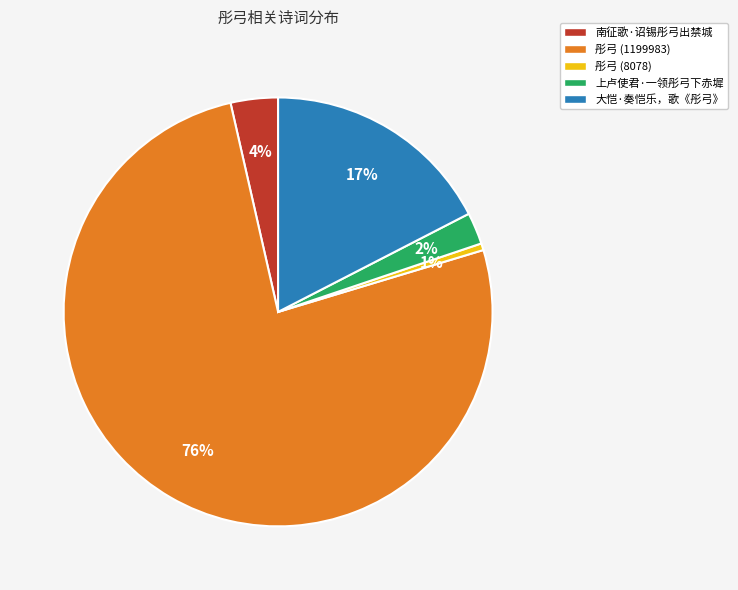

True or false: 大恺·奏恺乐，歌《彤弓》 accounts for 17% of the total.

True